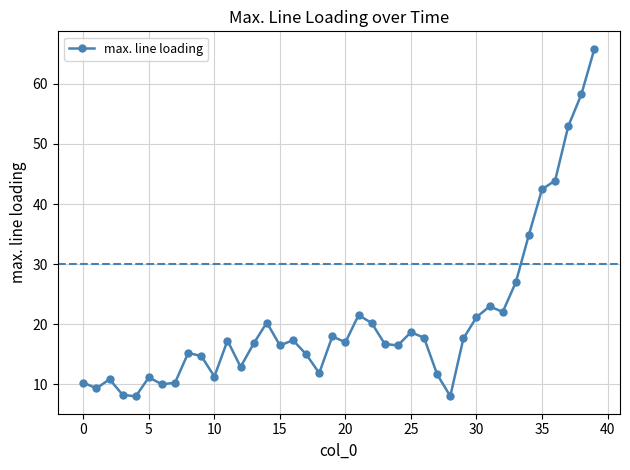

What is the average value?

20.6